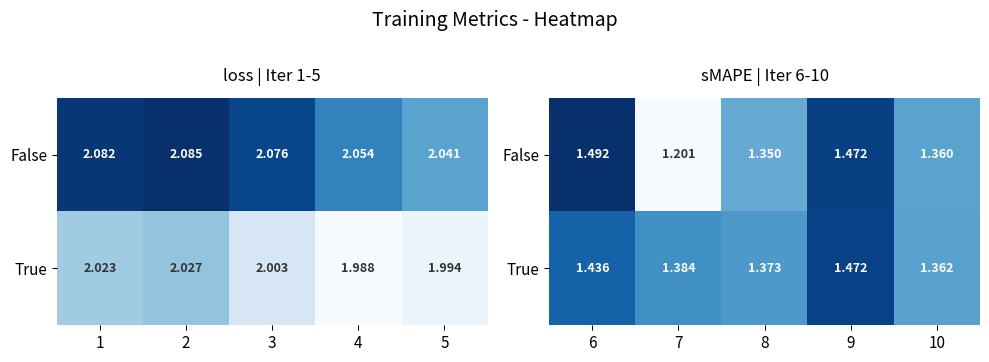

Is it true that True equals 1.4 at 8?

True